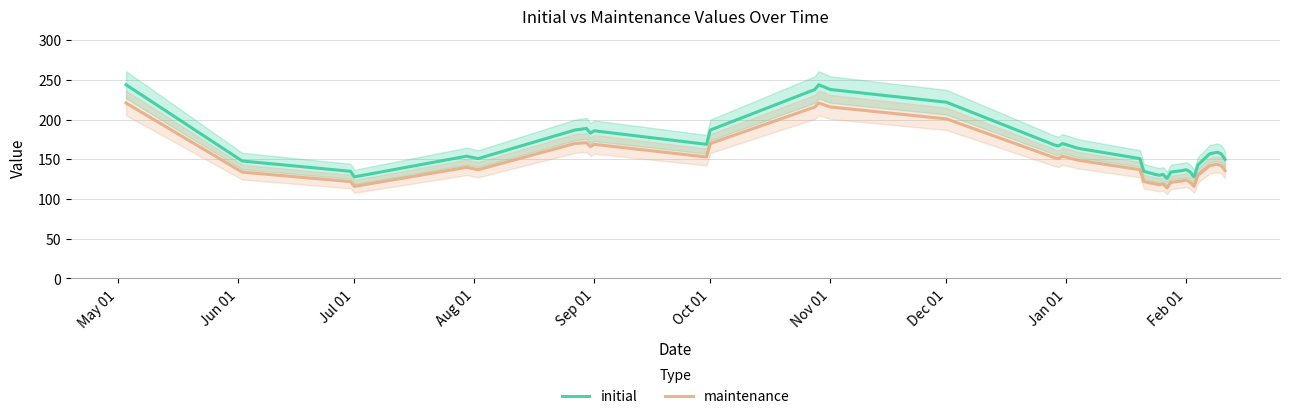

Reading left to right, transcribe all the data shown in this chart.

initial: 244	148	135	128	154	151	187	189	183	186	169	187	238	244	238	222	168	167	170	164	151	135	131	130	131	126	134	136	137	134	128	143	157	159	157	150
maintenance: 221	134	122	116	140	137	170	171	166	169	153	170	216	221	216	201	152	151	154	149	137	122	119	118	119	114	121	123	124	121	116	130	142	144	142	136